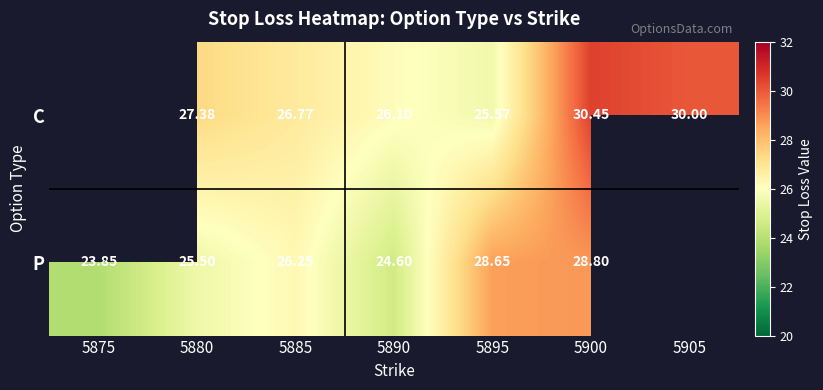

How many series are shown in this chart?

2